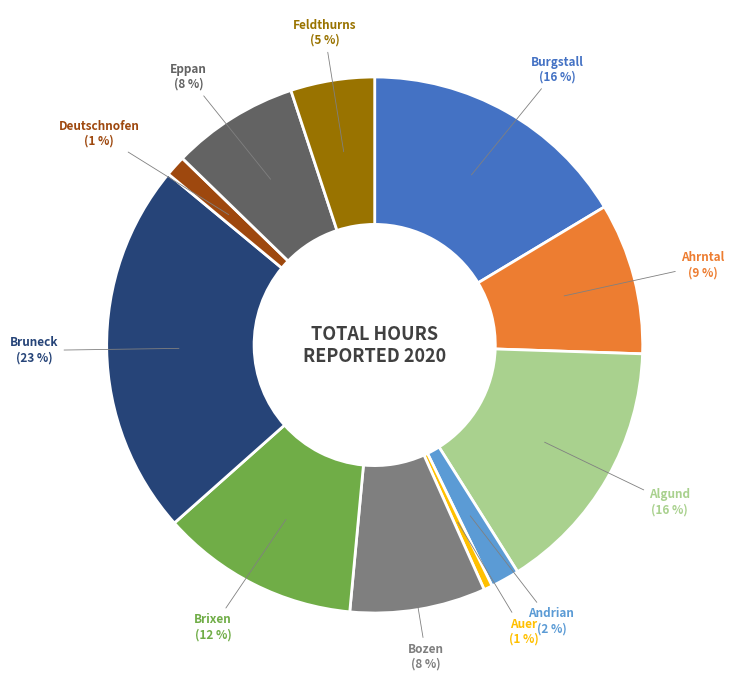

Does any single category account for the majority?

No